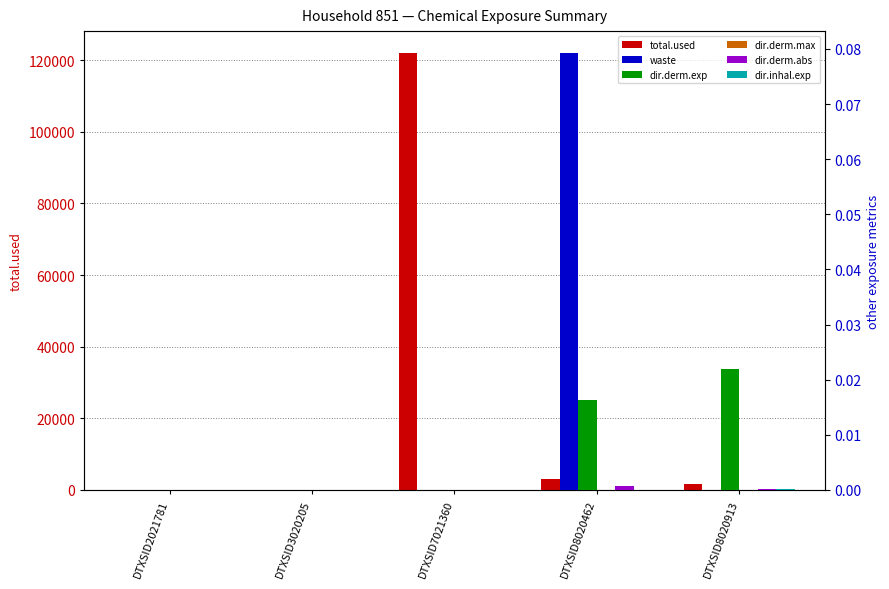

At which category does the chart reach its peak across all series?

DTXSID7021360